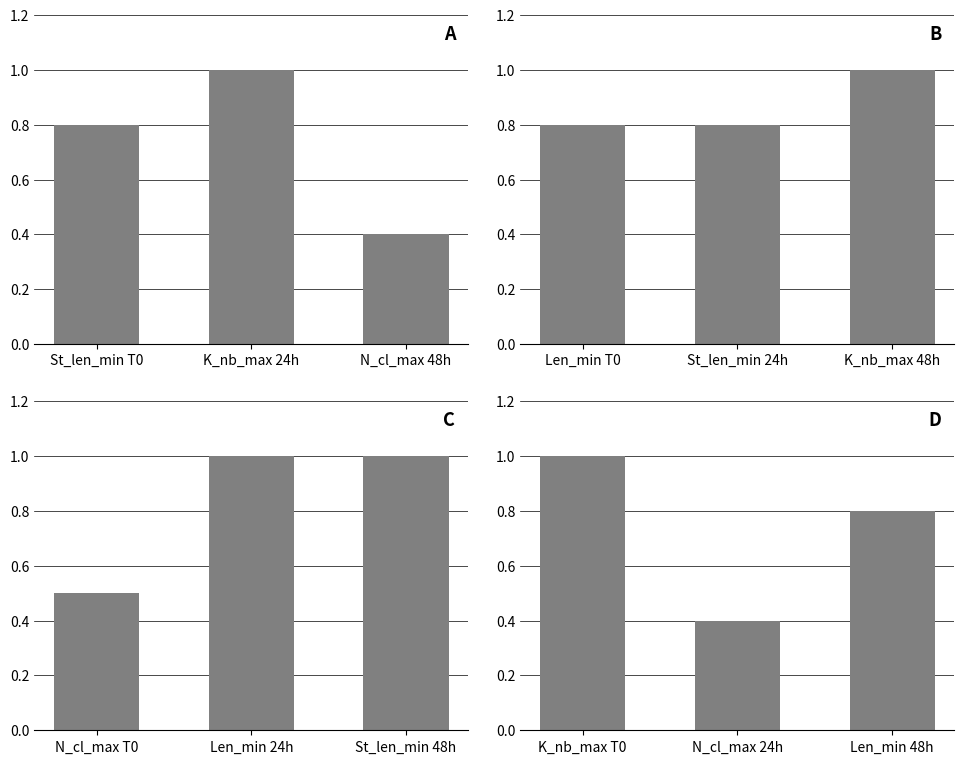

The value of Panel A at St_len_min T0 is 0.4. True or false?

False